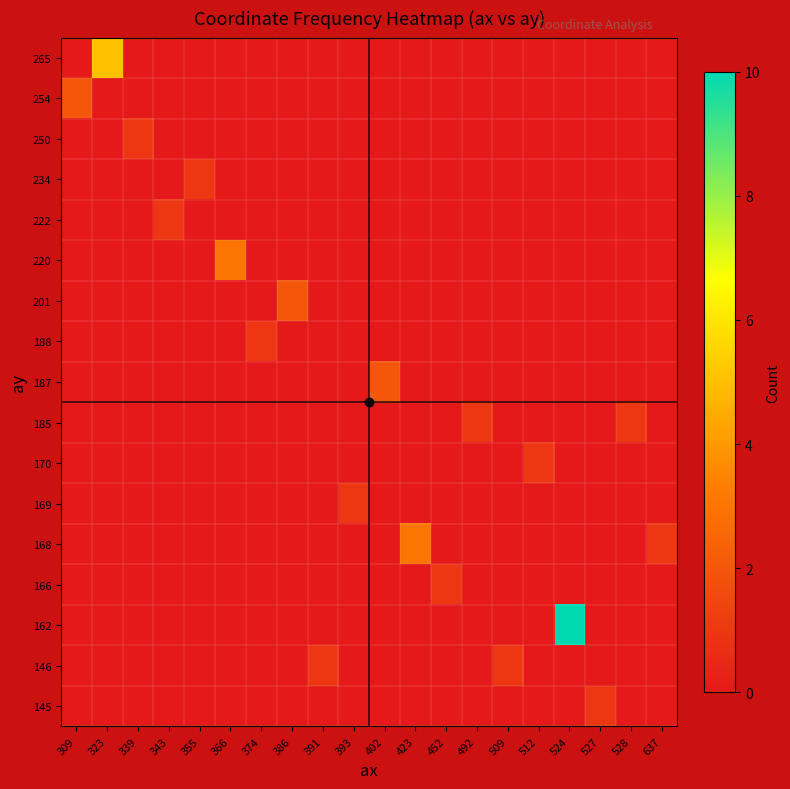

Reading left to right, what are all the values shown in this chart?

145: 309=0	323=0	339=0	343=0	355=0	366=0	374=0	386=0	391=0	393=0	402=0	423=0	452=0	492=0	509=0	512=0	524=0	527=1	528=0	637=0
146: 309=0	323=0	339=0	343=0	355=0	366=0	374=0	386=0	391=1	393=0	402=0	423=0	452=0	492=0	509=1	512=0	524=0	527=0	528=0	637=0
162: 309=0	323=0	339=0	343=0	355=0	366=0	374=0	386=0	391=0	393=0	402=0	423=0	452=0	492=0	509=0	512=0	524=10	527=0	528=0	637=0
166: 309=0	323=0	339=0	343=0	355=0	366=0	374=0	386=0	391=0	393=0	402=0	423=0	452=1	492=0	509=0	512=0	524=0	527=0	528=0	637=0
168: 309=0	323=0	339=0	343=0	355=0	366=0	374=0	386=0	391=0	393=0	402=0	423=3	452=0	492=0	509=0	512=0	524=0	527=0	528=0	637=1
169: 309=0	323=0	339=0	343=0	355=0	366=0	374=0	386=0	391=0	393=1	402=0	423=0	452=0	492=0	509=0	512=0	524=0	527=0	528=0	637=0
170: 309=0	323=0	339=0	343=0	355=0	366=0	374=0	386=0	391=0	393=0	402=0	423=0	452=0	492=0	509=0	512=1	524=0	527=0	528=0	637=0
185: 309=0	323=0	339=0	343=0	355=0	366=0	374=0	386=0	391=0	393=0	402=0	423=0	452=0	492=1	509=0	512=0	524=0	527=0	528=1	637=0
187: 309=0	323=0	339=0	343=0	355=0	366=0	374=0	386=0	391=0	393=0	402=2	423=0	452=0	492=0	509=0	512=0	524=0	527=0	528=0	637=0
188: 309=0	323=0	339=0	343=0	355=0	366=0	374=1	386=0	391=0	393=0	402=0	423=0	452=0	492=0	509=0	512=0	524=0	527=0	528=0	637=0
201: 309=0	323=0	339=0	343=0	355=0	366=0	374=0	386=2	391=0	393=0	402=0	423=0	452=0	492=0	509=0	512=0	524=0	527=0	528=0	637=0
220: 309=0	323=0	339=0	343=0	355=0	366=3	374=0	386=0	391=0	393=0	402=0	423=0	452=0	492=0	509=0	512=0	524=0	527=0	528=0	637=0
222: 309=0	323=0	339=0	343=1	355=0	366=0	374=0	386=0	391=0	393=0	402=0	423=0	452=0	492=0	509=0	512=0	524=0	527=0	528=0	637=0
234: 309=0	323=0	339=0	343=0	355=1	366=0	374=0	386=0	391=0	393=0	402=0	423=0	452=0	492=0	509=0	512=0	524=0	527=0	528=0	637=0
250: 309=0	323=0	339=1	343=0	355=0	366=0	374=0	386=0	391=0	393=0	402=0	423=0	452=0	492=0	509=0	512=0	524=0	527=0	528=0	637=0
254: 309=2	323=0	339=0	343=0	355=0	366=0	374=0	386=0	391=0	393=0	402=0	423=0	452=0	492=0	509=0	512=0	524=0	527=0	528=0	637=0
265: 309=0	323=5	339=0	343=0	355=0	366=0	374=0	386=0	391=0	393=0	402=0	423=0	452=0	492=0	509=0	512=0	524=0	527=0	528=0	637=0